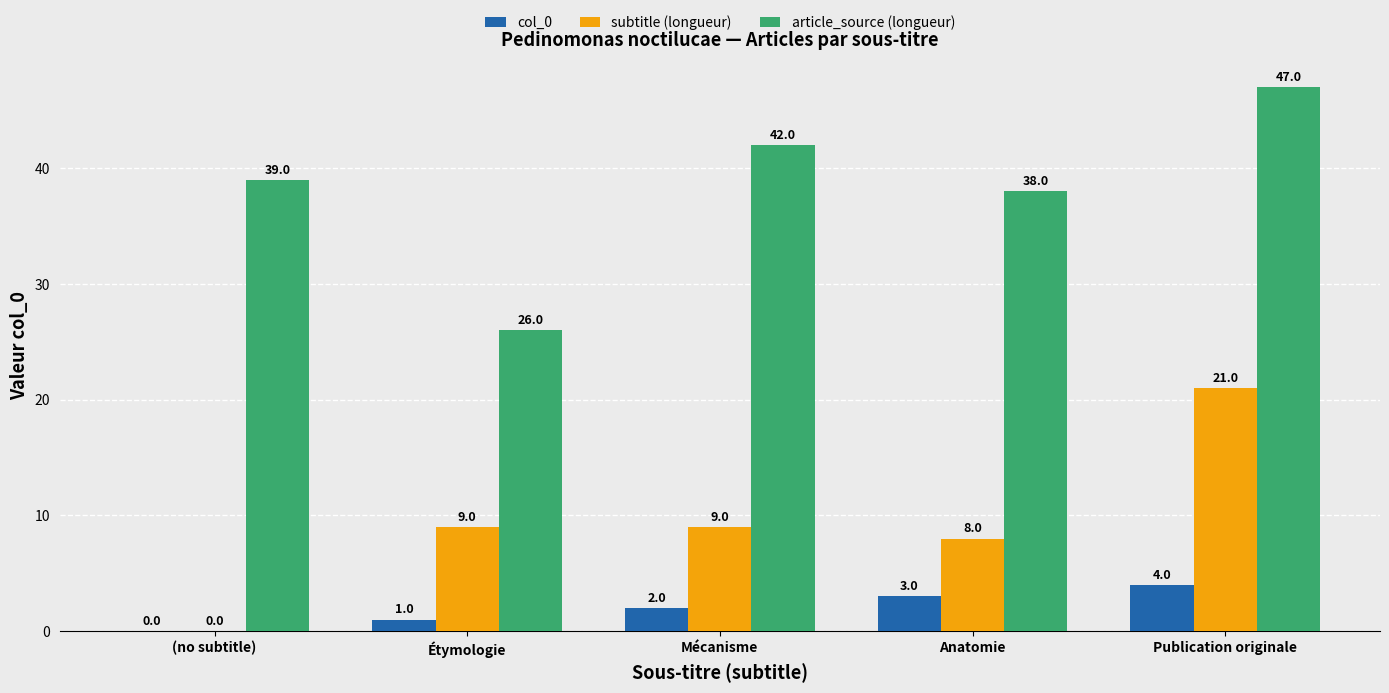

Reading left to right, extract all data points from this chart.

col_0: (no subtitle)=0	Étymologie=1	Mécanisme=2	Anatomie=3	Publication originale=4
subtitle (longueur): (no subtitle)=0	Étymologie=9	Mécanisme=9	Anatomie=8	Publication originale=21
article_source (longueur): (no subtitle)=39	Étymologie=26	Mécanisme=42	Anatomie=38	Publication originale=47